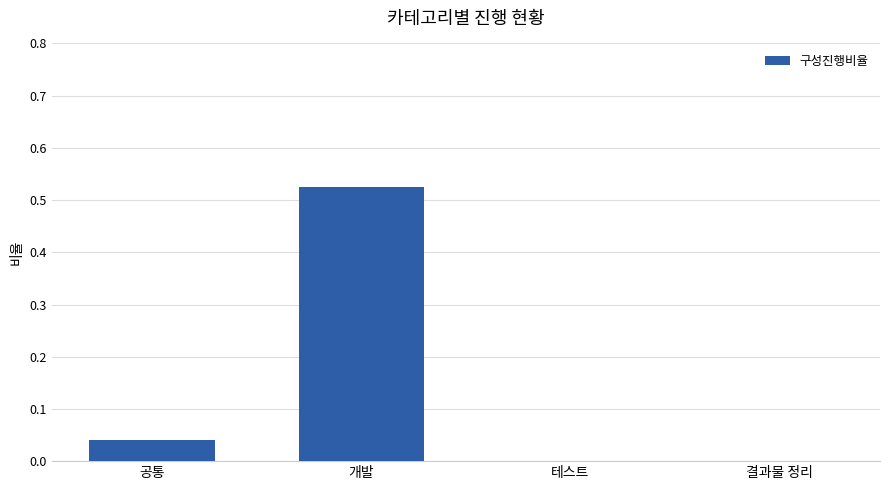

At which category does the chart reach its peak across all series?

개발